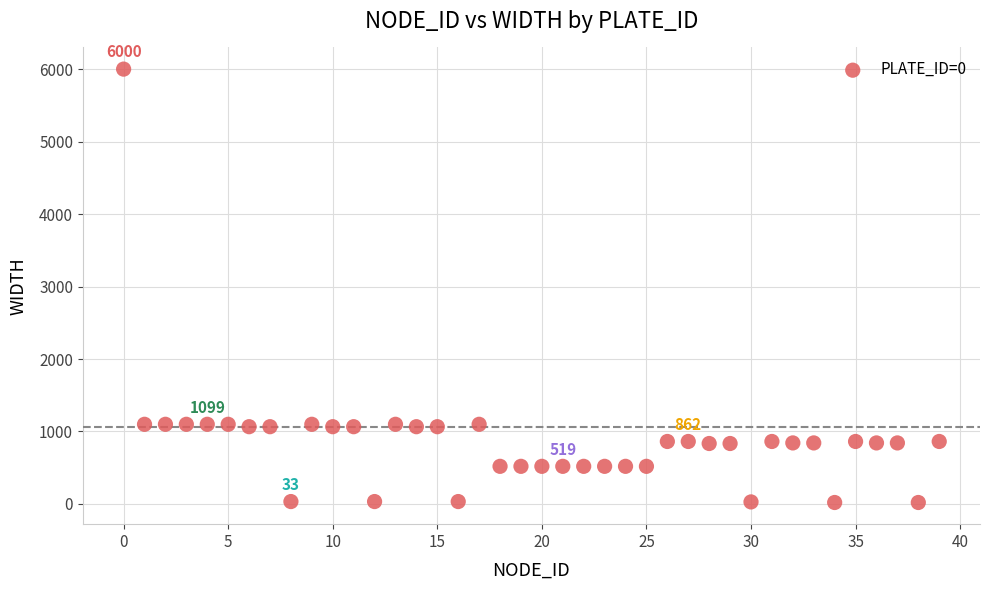

What is the range of Y values (max minus min)?

5980